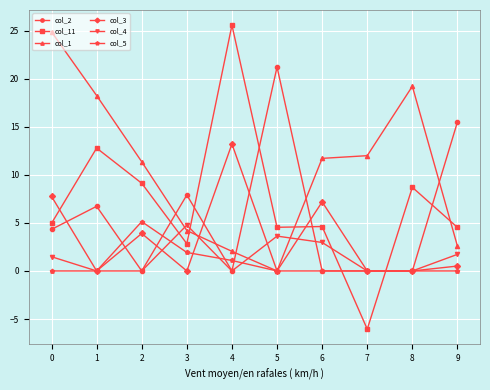

True or false: col_11 and col_1 cross at least once.

True